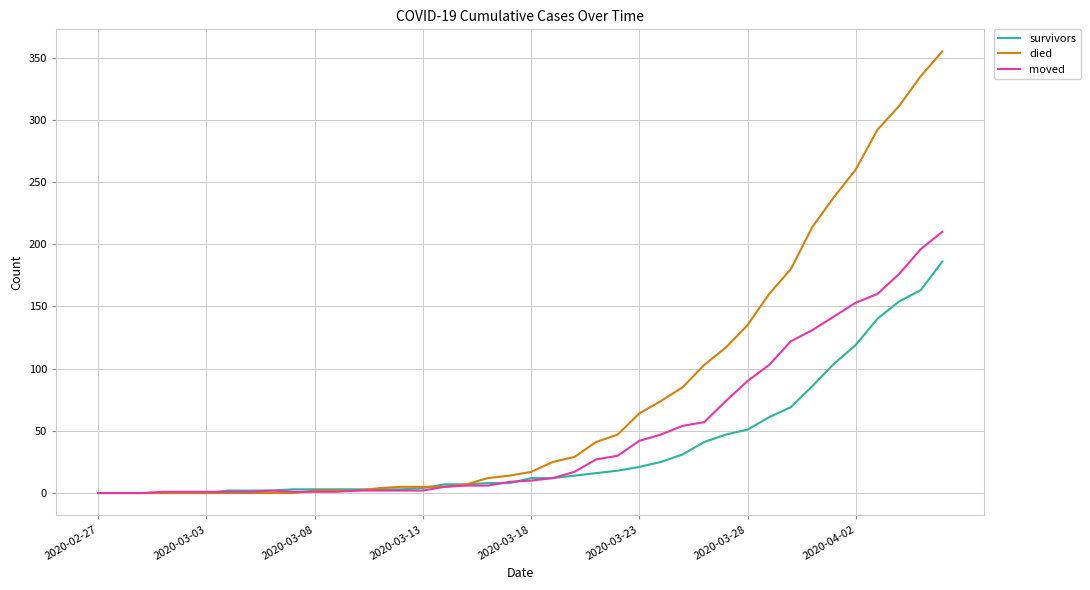

Which series has the largest range (max minus min)?

died